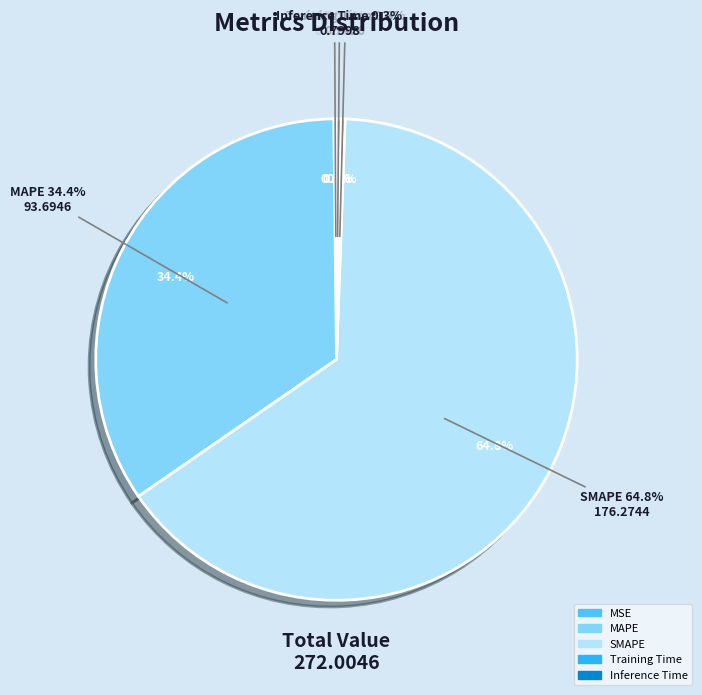

Count the number of slices in the pie.

5